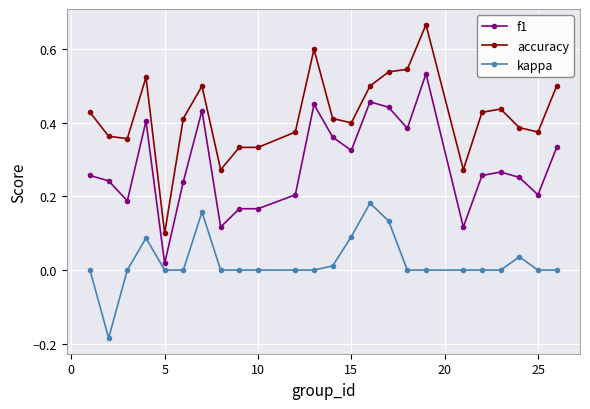

Rank the series by their maximum value, from highest to lowest.

accuracy, f1, kappa